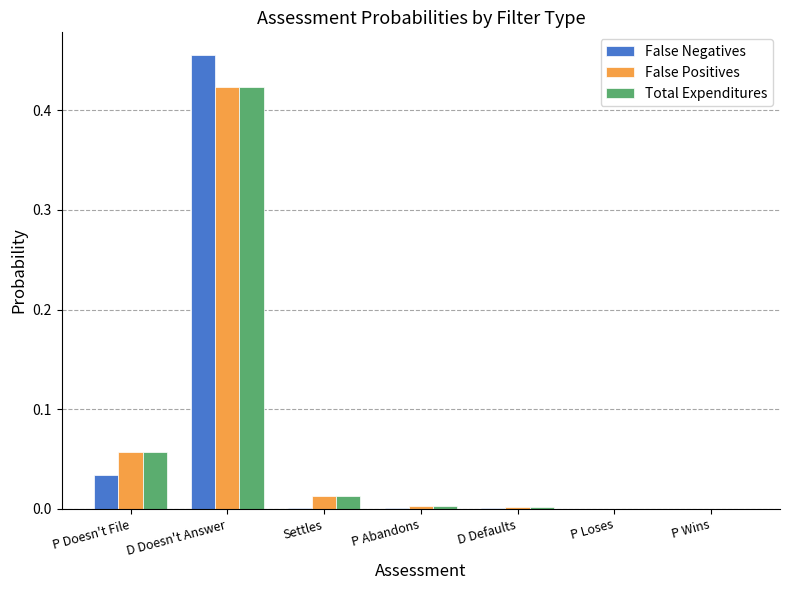

The False Positives series shows 0.0 at P Loses. True or false?

True